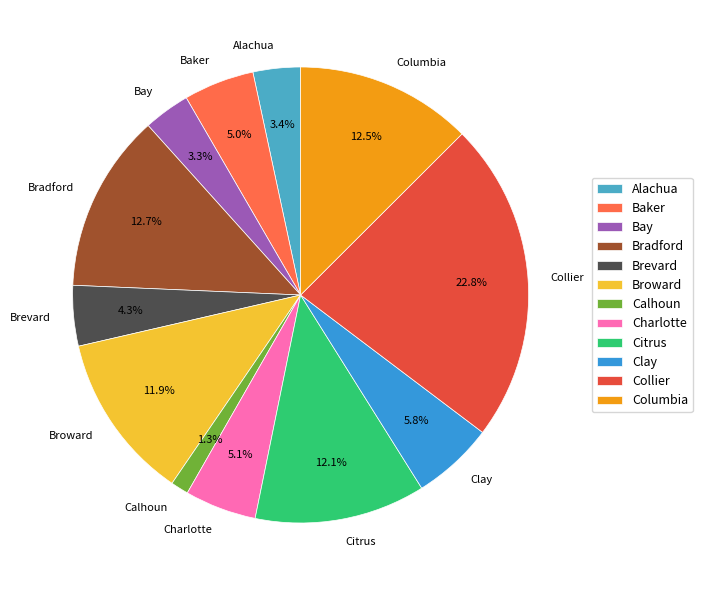

Between Bradford and Alachua, which is larger?

Bradford